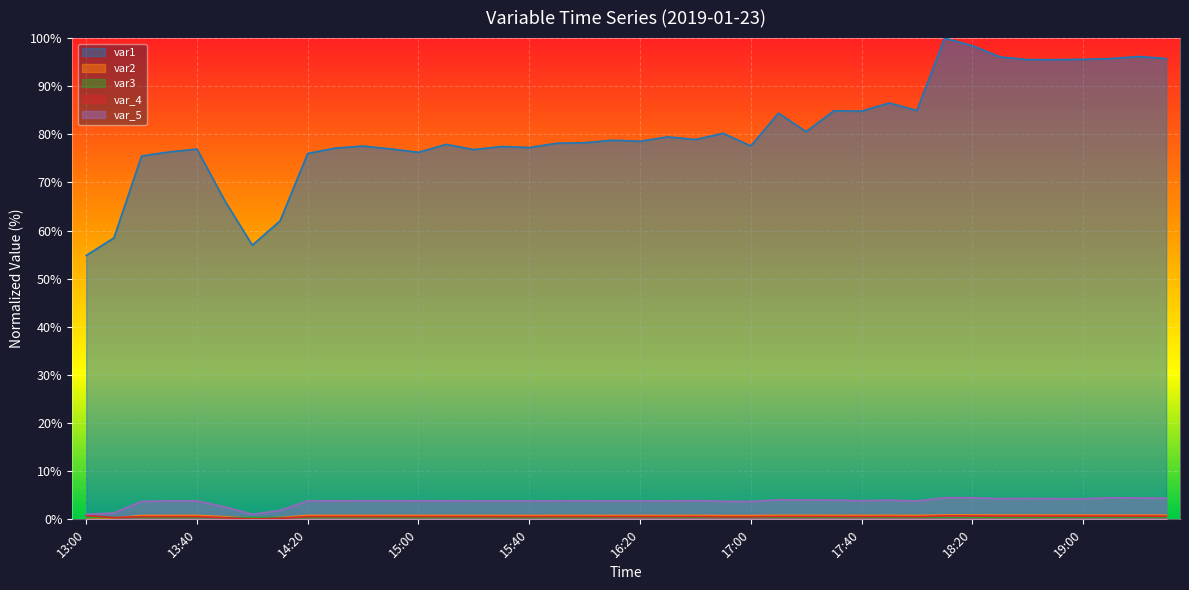

What is the maximum value shown in the chart?

100.0